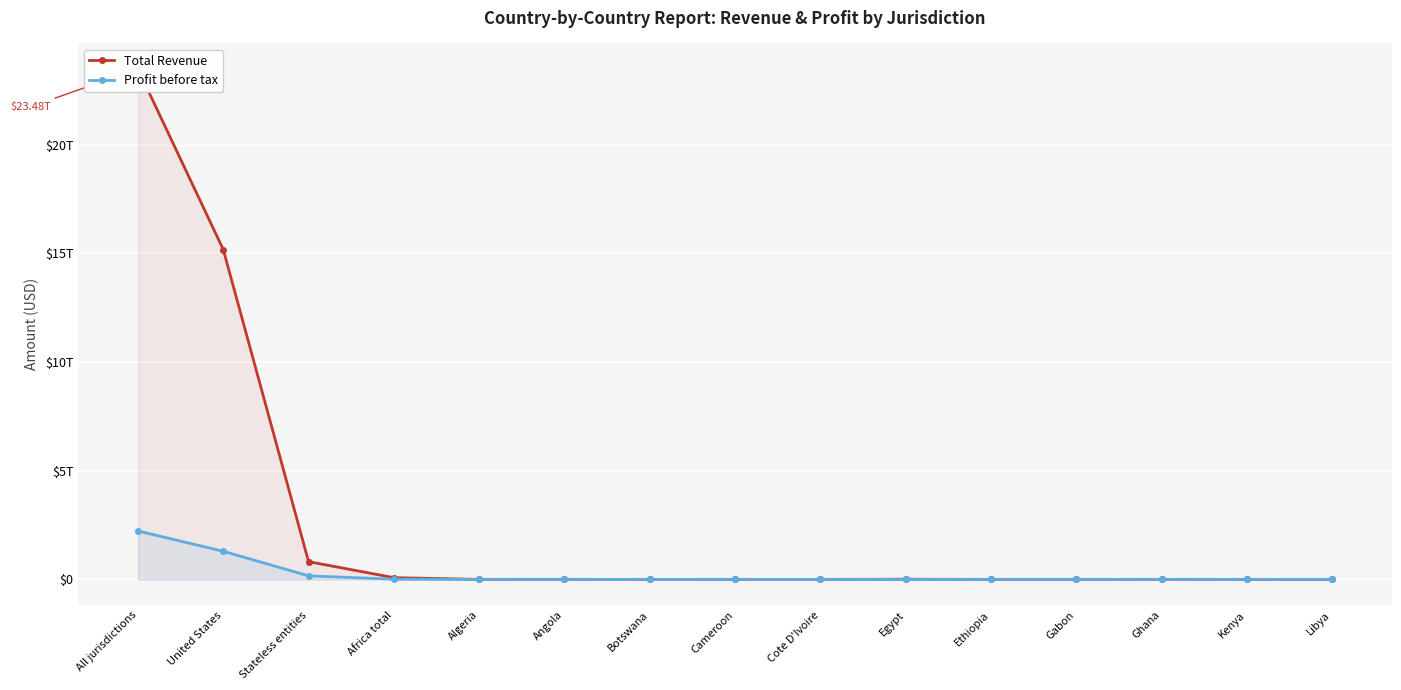

Rank the series by their average value, from highest to lowest.

Total Revenue, Profit before tax